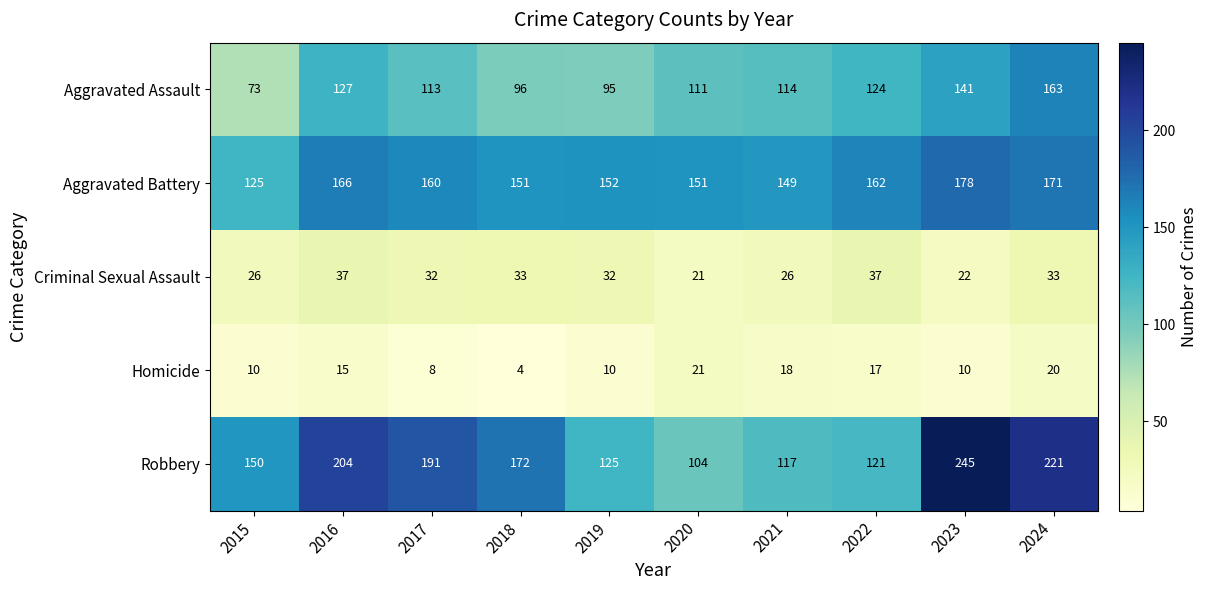

What is the maximum value shown in the chart?

245